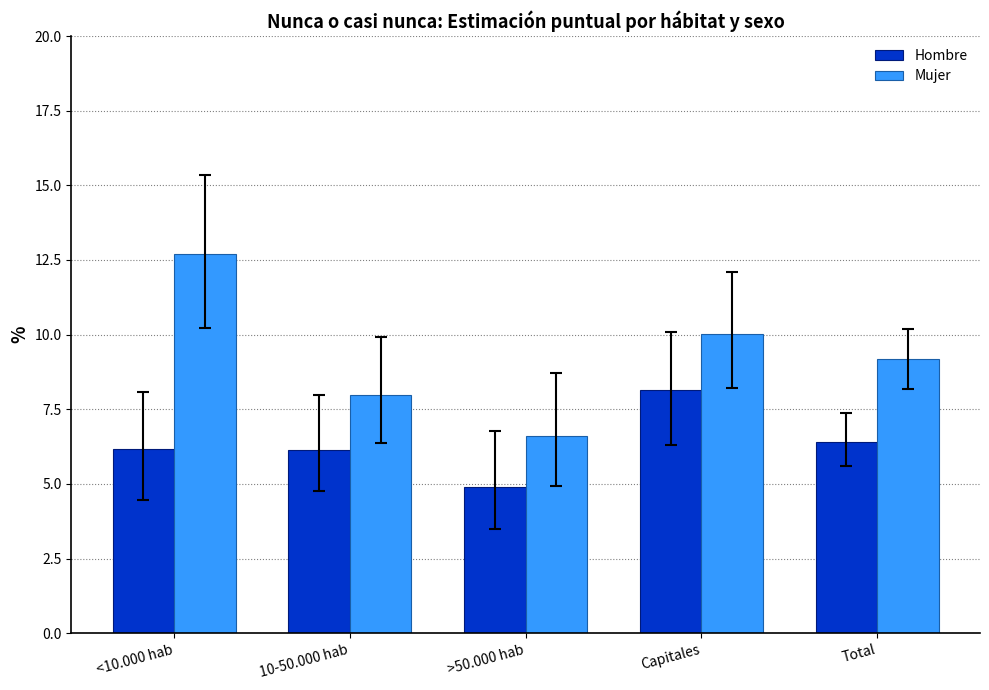

Which series has the largest range (max minus min)?

Mujer